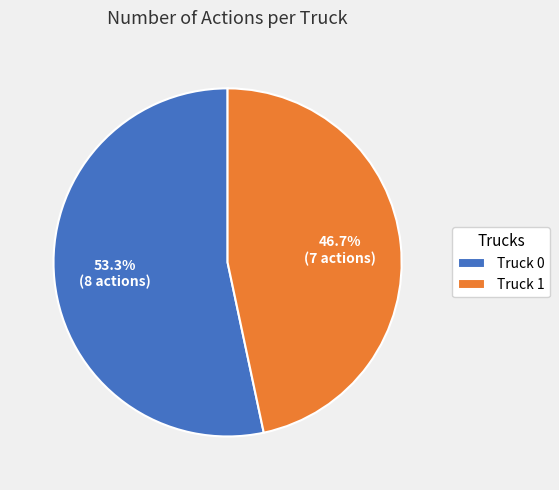

Is the sum of Truck 0 and Truck 1 greater than half?

Yes